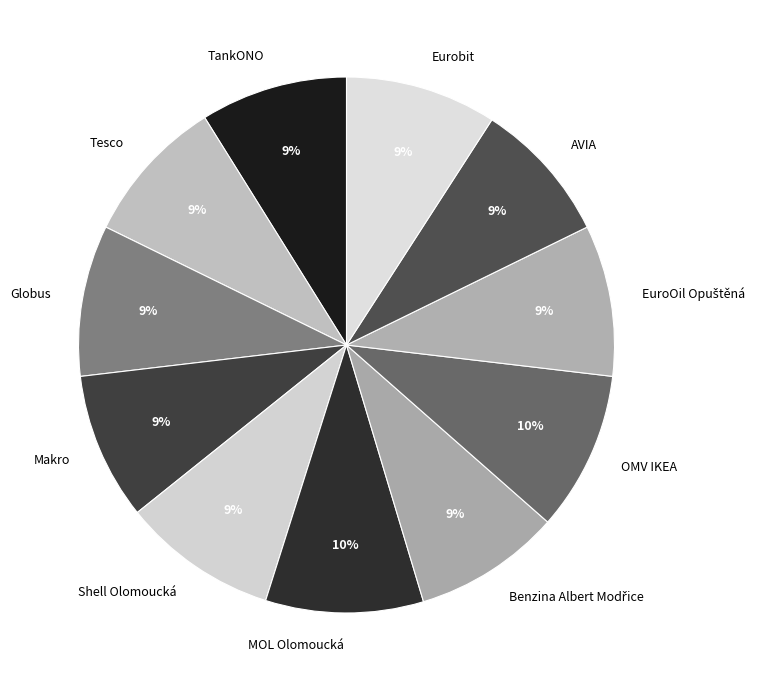

The AVIA slice represents 9% of the pie. True or false?

True